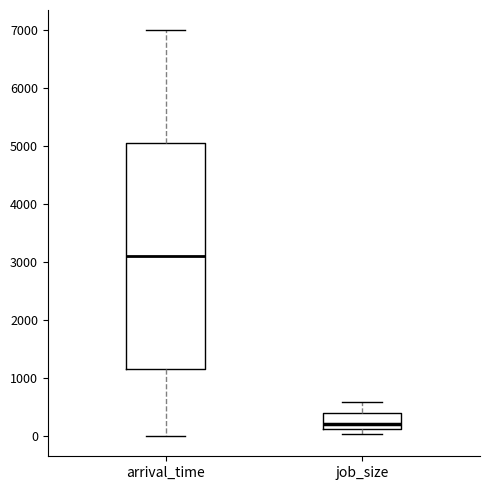

Where is the upper edge of the box for job_size on the y-axis? The values are not printed on the chart, so give them approximately, as read against the axis.

400